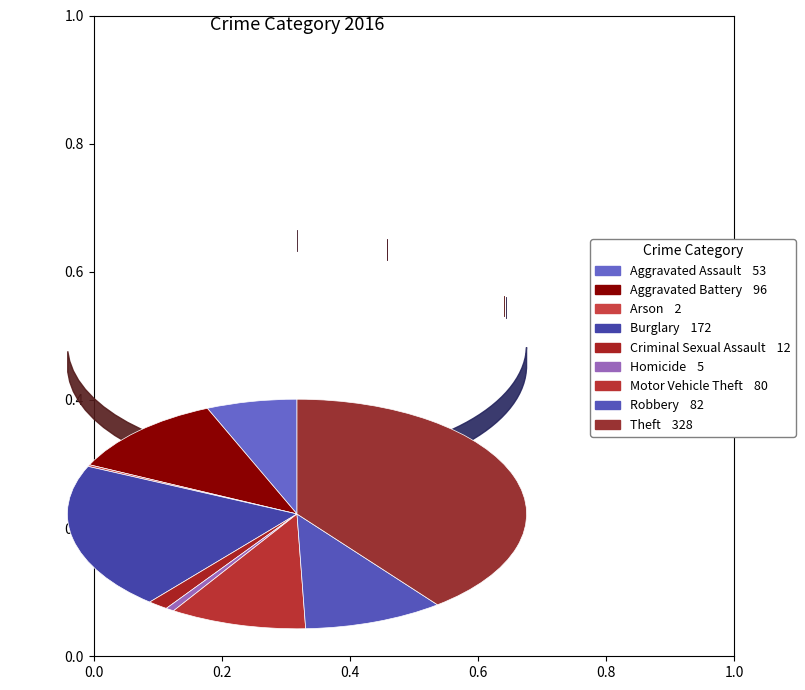

Rank the categories by value from highest to lowest.

Theft, Burglary, Aggravated Battery, Robbery, Motor Vehicle Theft, Aggravated Assault, Criminal Sexual Assault, Homicide, Arson